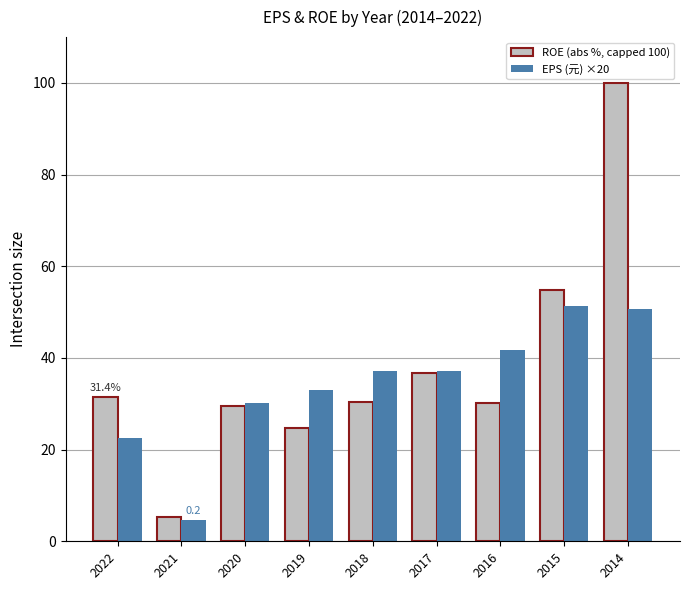

How many groups of bars are there?

9